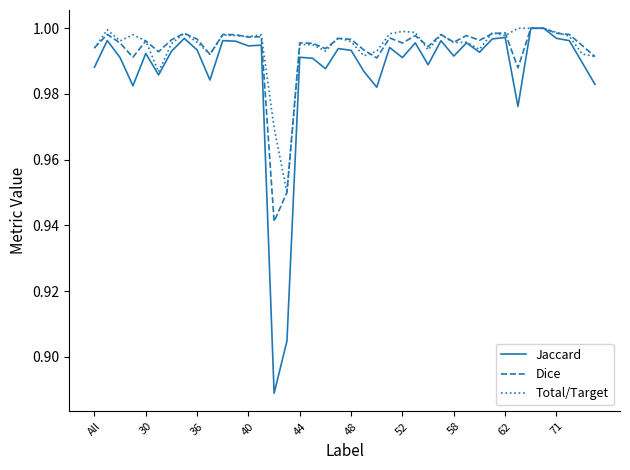

True or false: Jaccard has more than 1 interior local peaks.

True